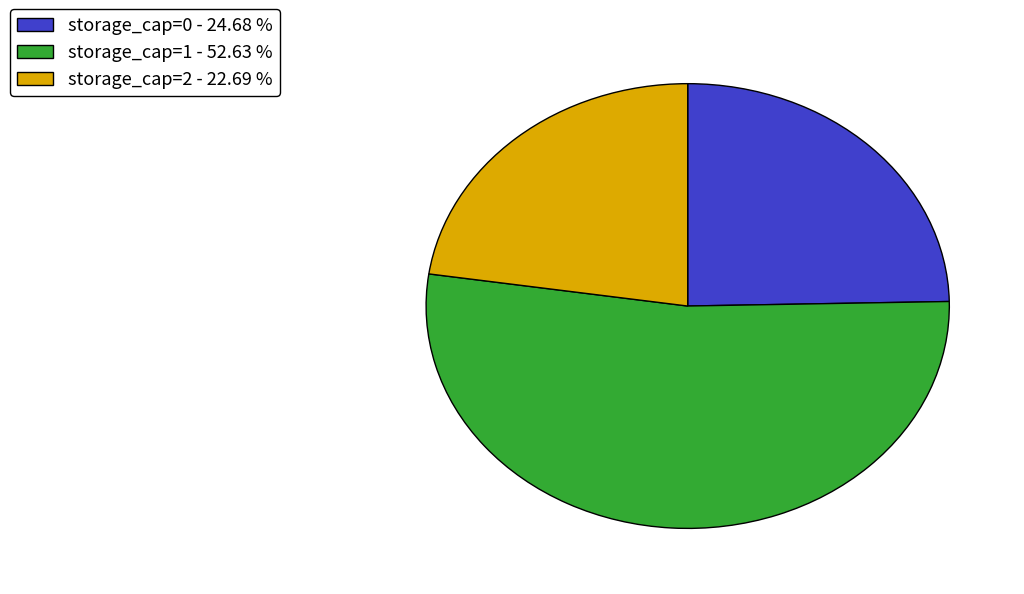

What is the ratio of the value at storage_cap=2 - 22.69 % to the value at storage_cap=0 - 24.68 %?

0.9